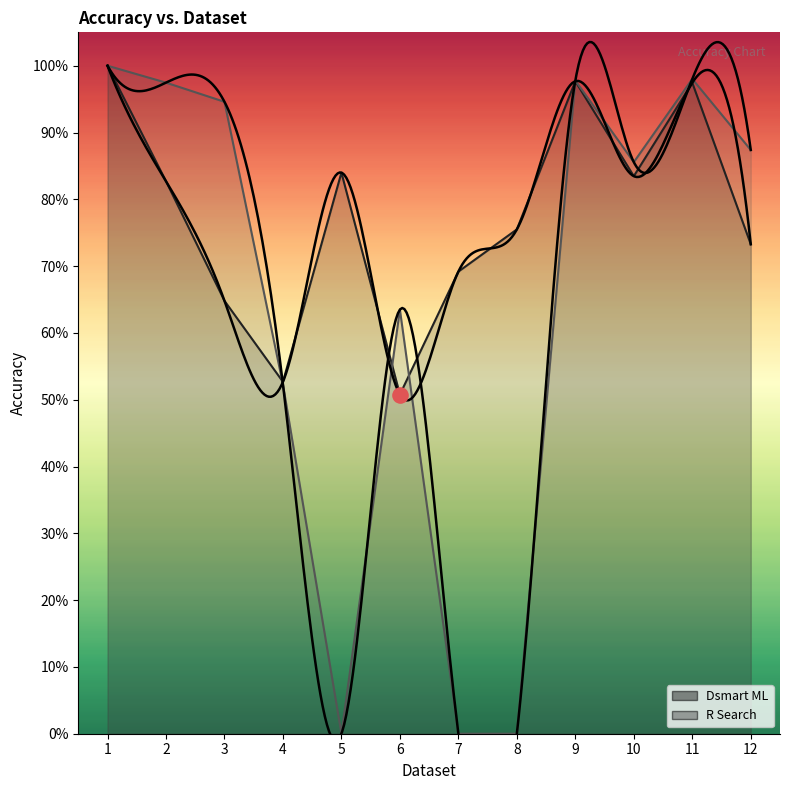

At how many categories does at least one series exceed 0?

12